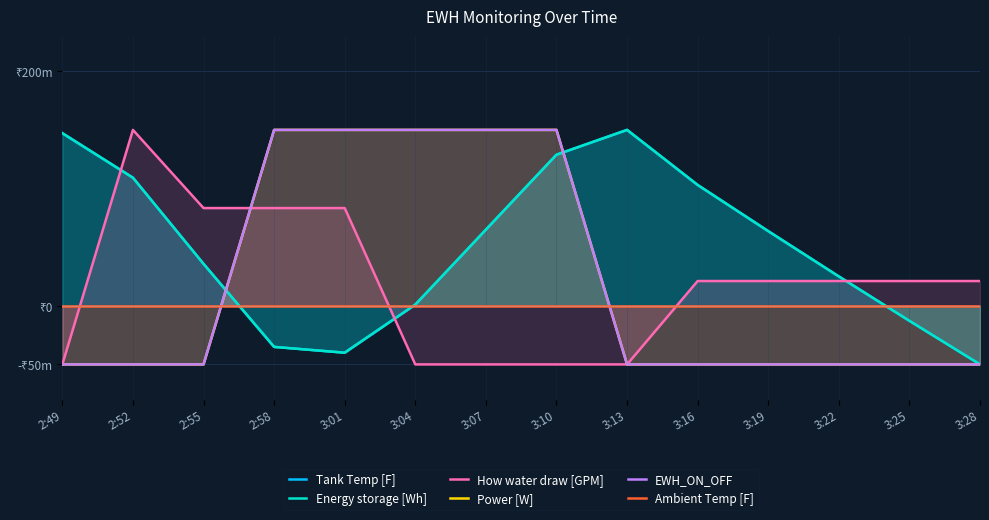

Rank the series by their maximum value, from highest to lowest.

Tank Temp [F], Energy storage [Wh], How water draw [GPM], Power [W], EWH_ON_OFF, Ambient Temp [F]